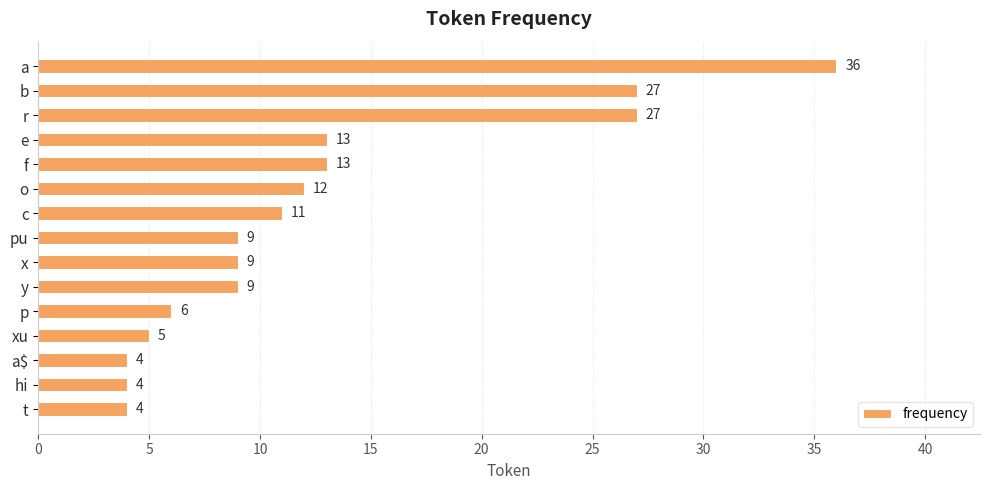

What is the value of the 10th bar from the top?

9